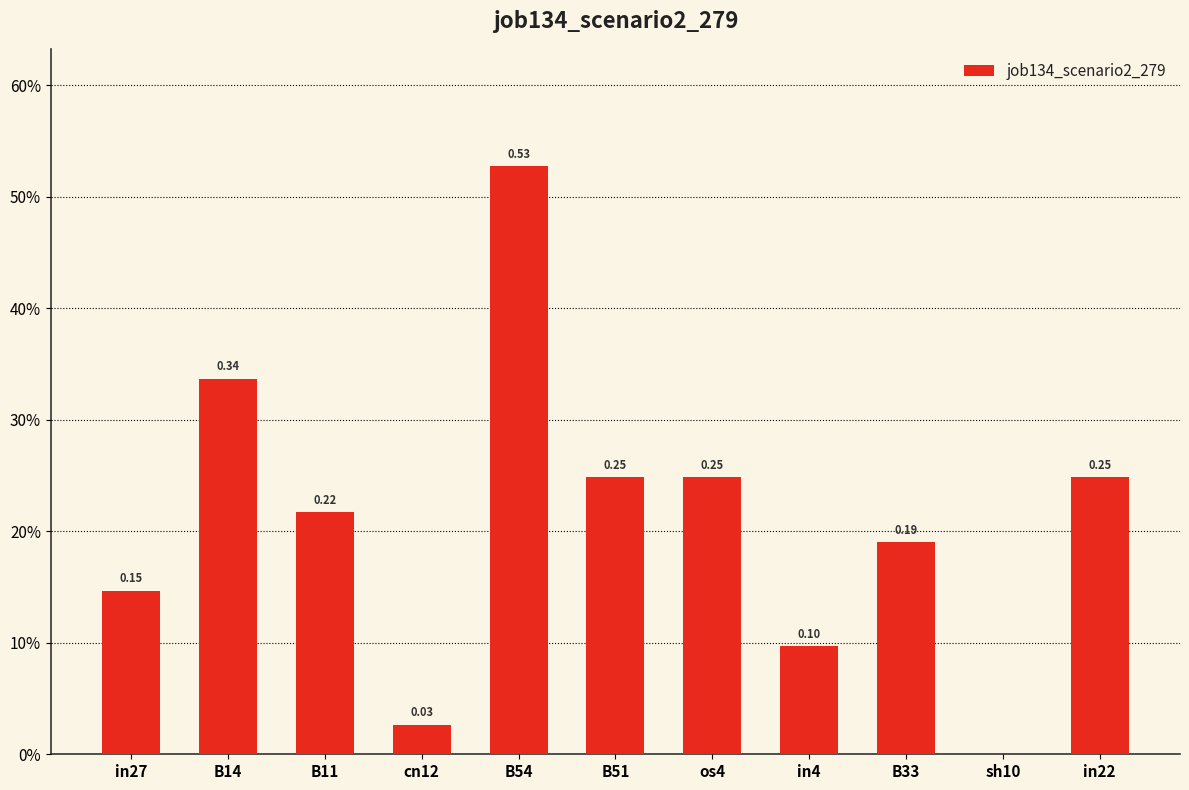

The chart shows a value of 0.4 at in22. True or false?

False